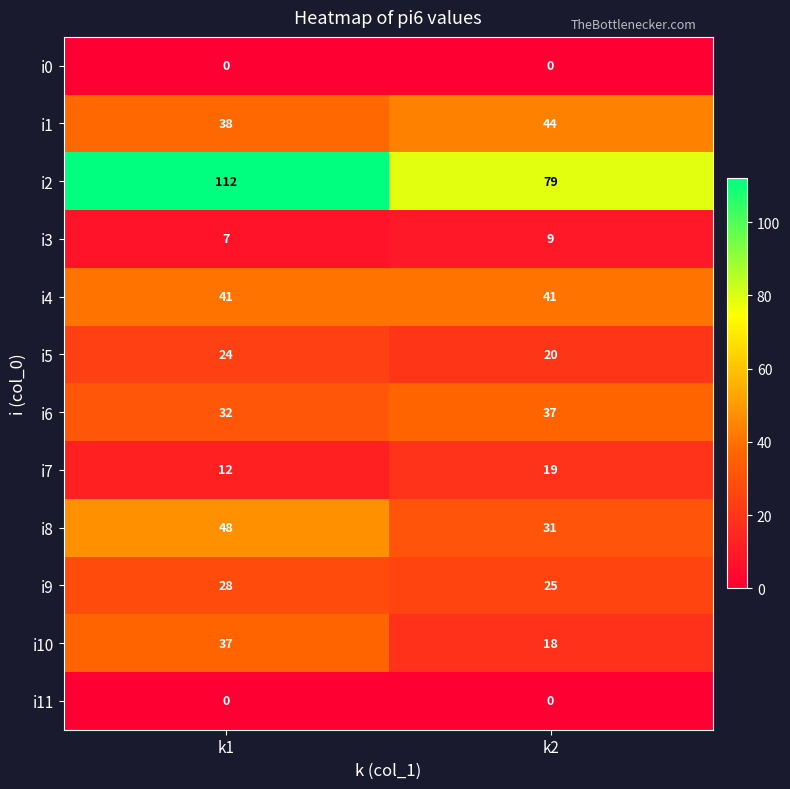

Reading left to right, transcribe all the data shown in this chart.

i0: k1=0	k2=0
i1: k1=38	k2=44
i2: k1=112	k2=79
i3: k1=7	k2=9
i4: k1=41	k2=41
i5: k1=24	k2=20
i6: k1=32	k2=37
i7: k1=12	k2=19
i8: k1=48	k2=31
i9: k1=28	k2=25
i10: k1=37	k2=18
i11: k1=0	k2=0